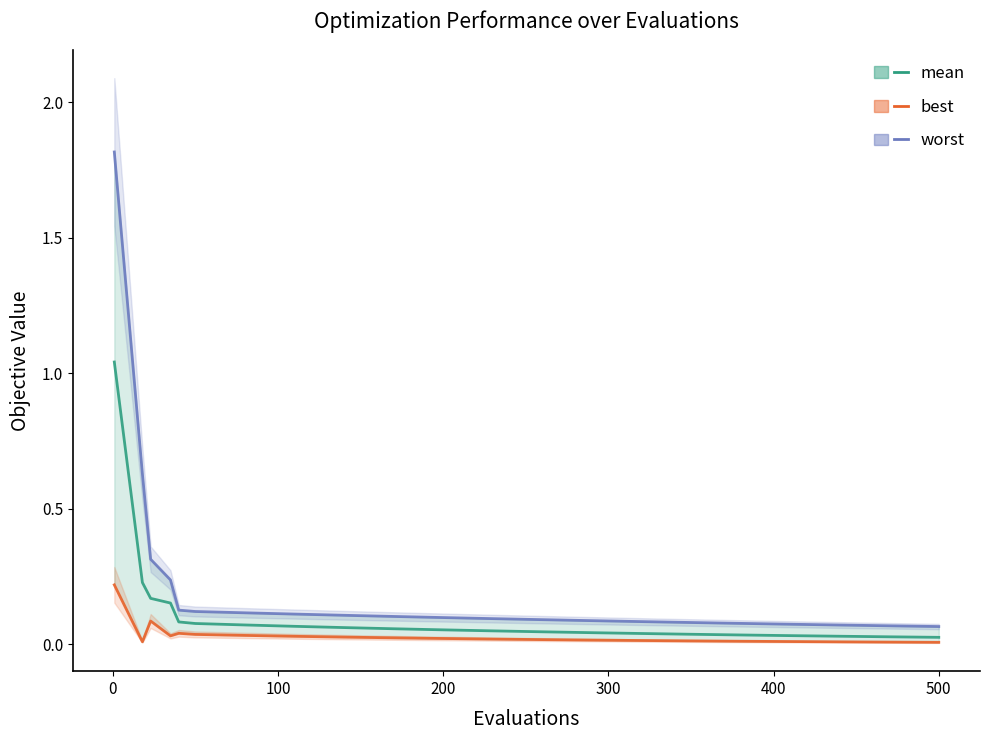

Rank the series by their average value, from highest to lowest.

worst, mean, best